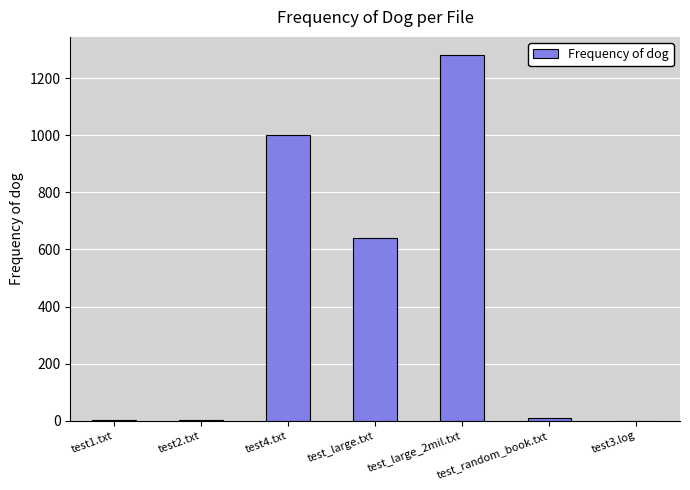

What is the greatest value displayed?

1280